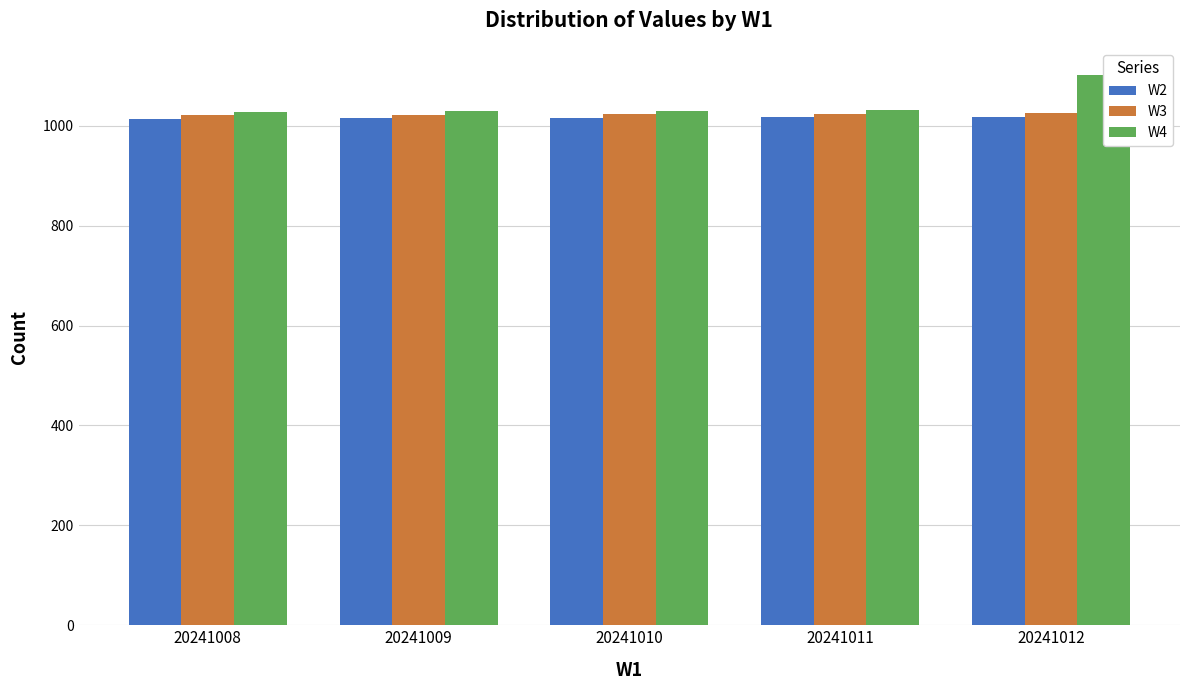

What value does the W2 series have at 20241009?

1015